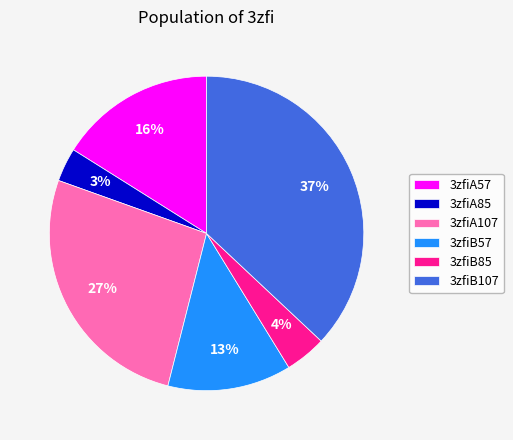

Which category has the smallest portion of the pie?

3zfiA85